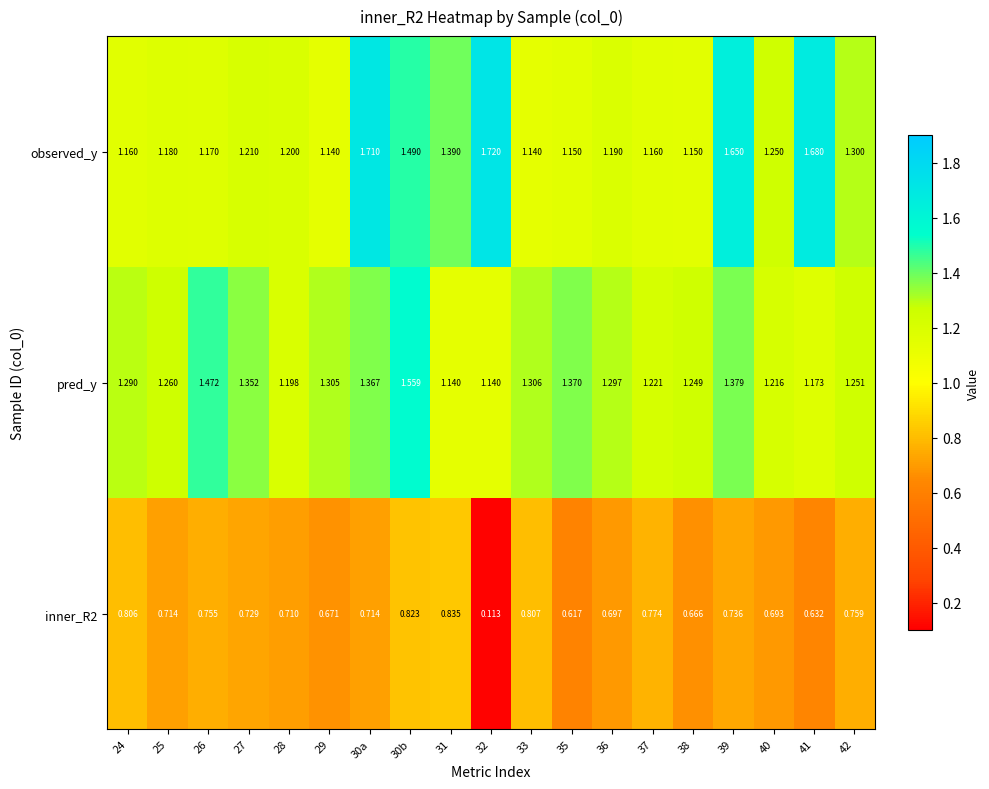

Is the value of observed_y at 42 greater than the value of pred_y at 26?

No